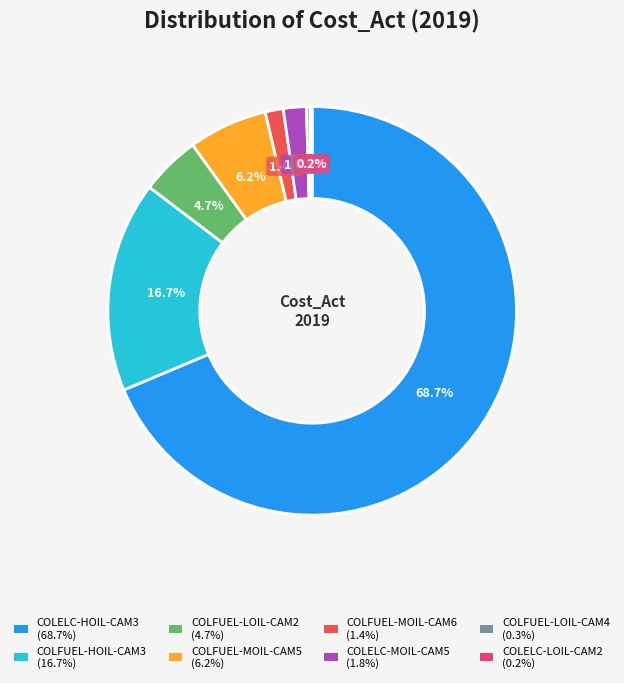

To the nearest percent, what is the combined percentage of COLFUEL-MOIL-CAM6 and COLELC-MOIL-CAM5?

3%